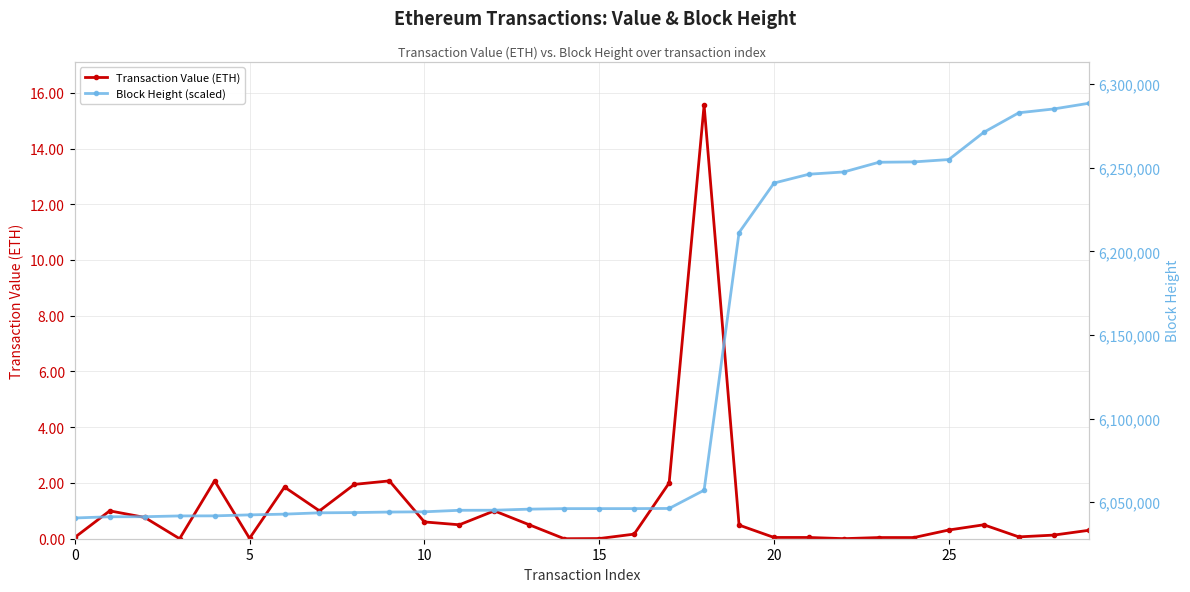

How many lines are shown in the chart?

2